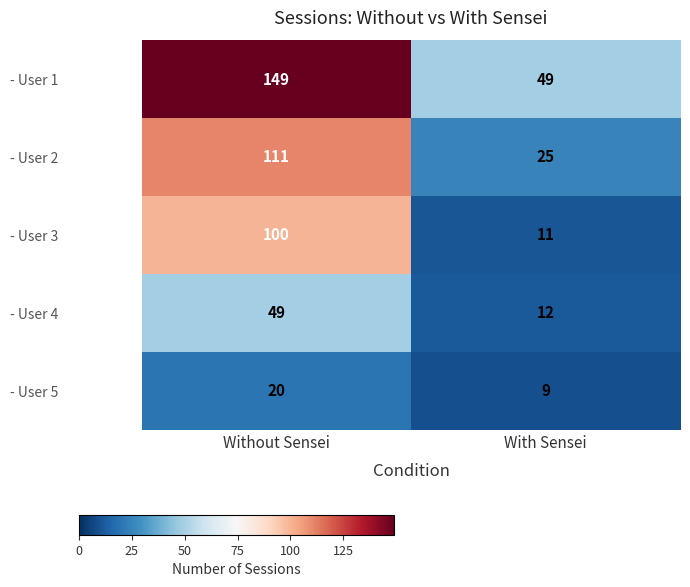

Which series has the largest total across all categories?

- User 1